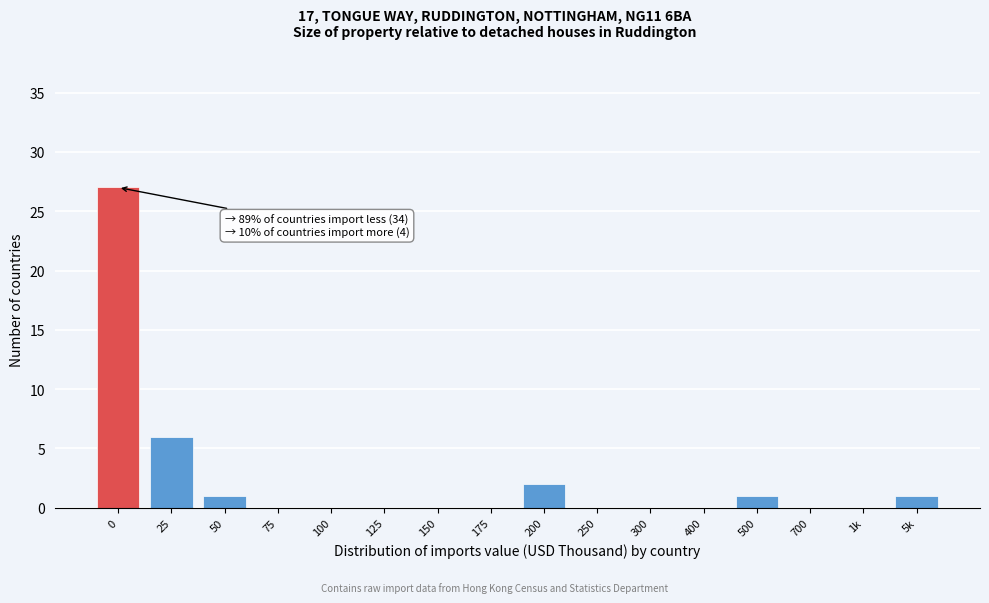

Reading right to left, extract all data points from this chart.

5k=1	1k=0	700=0	500=1	400=0	300=0	250=0	200=2	175=0	150=0	125=0	100=0	75=0	50=1	25=6	0=27